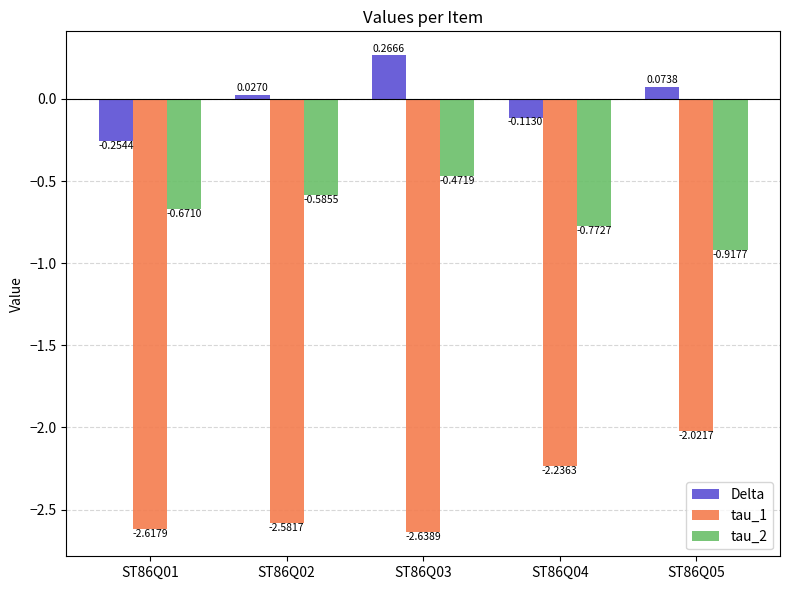

What is the difference between the maximum and minimum values in the tau_1 series?

0.6